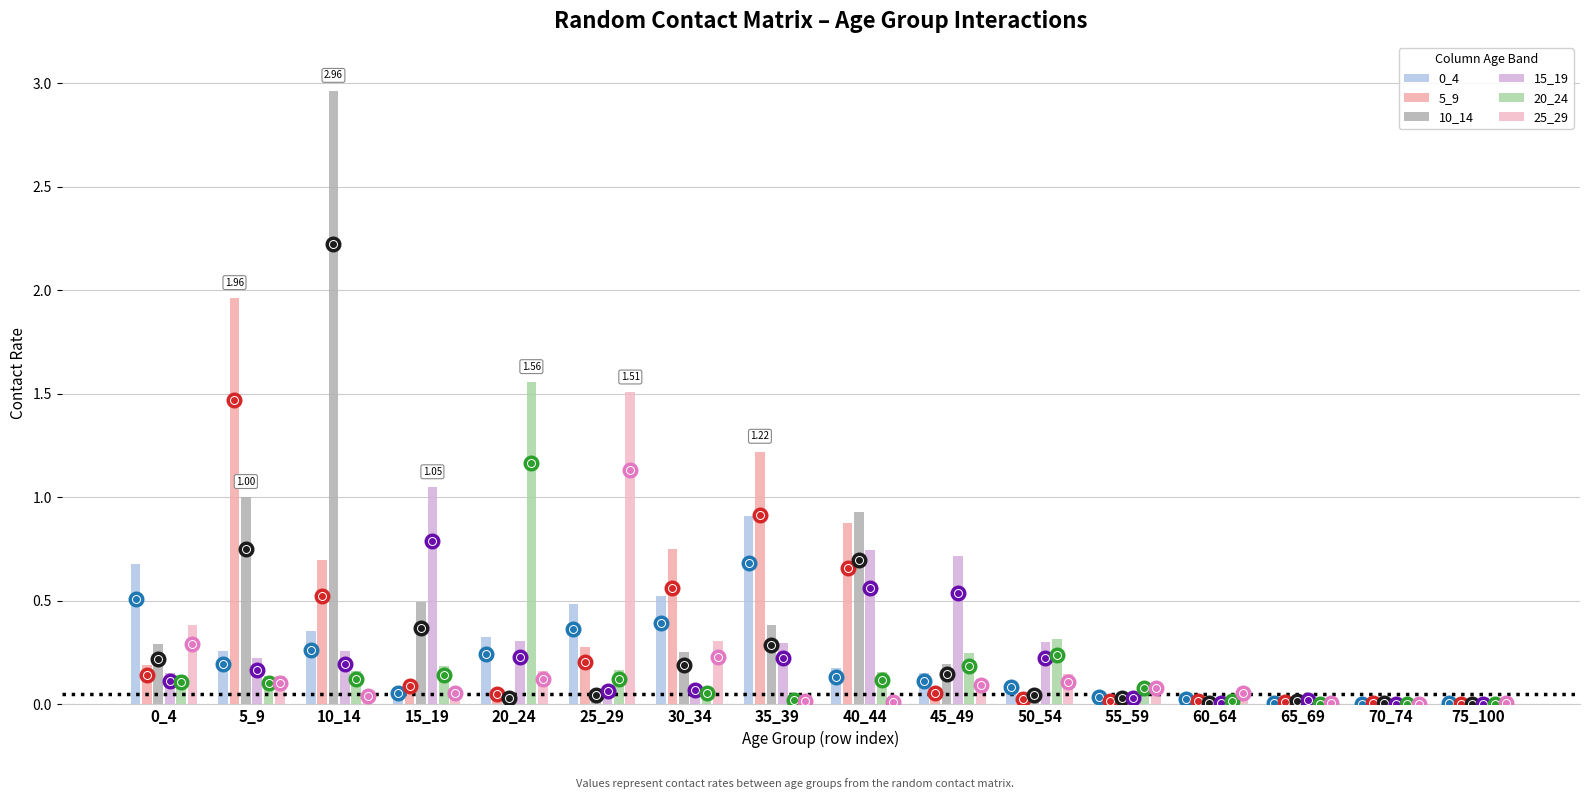

Rank the series at 20_24 from highest to lowest value.

20_24, 0_4, 15_19, 25_29, 5_9, 10_14